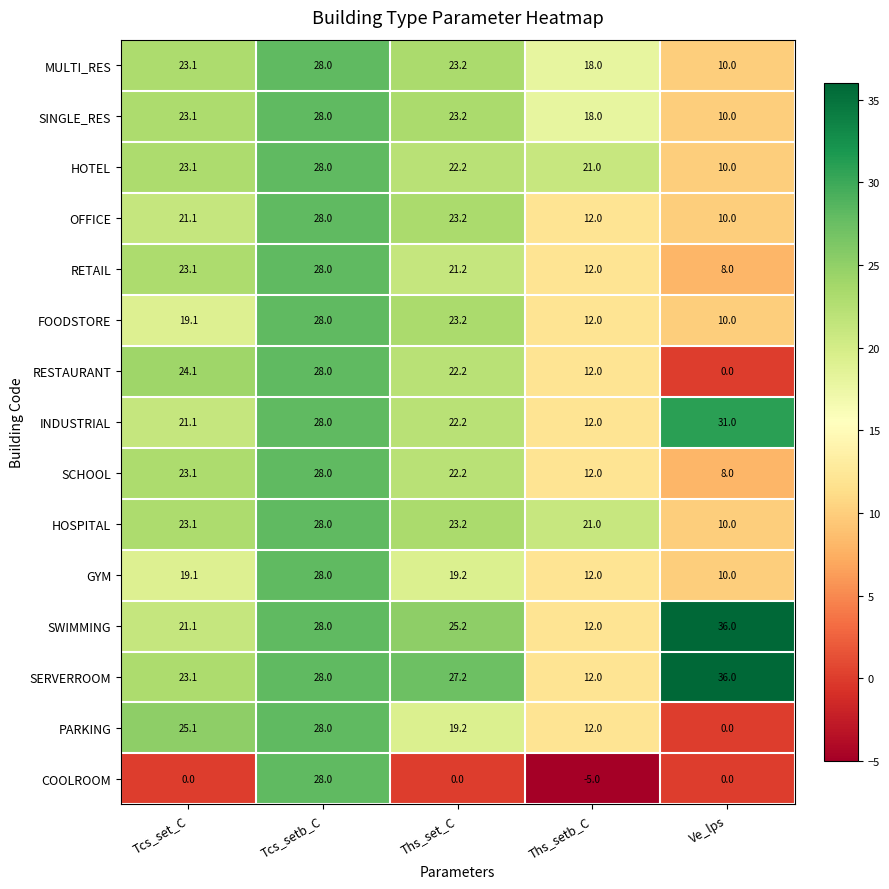

Which category has the highest value in the SERVERROOM series?

Ve_lps